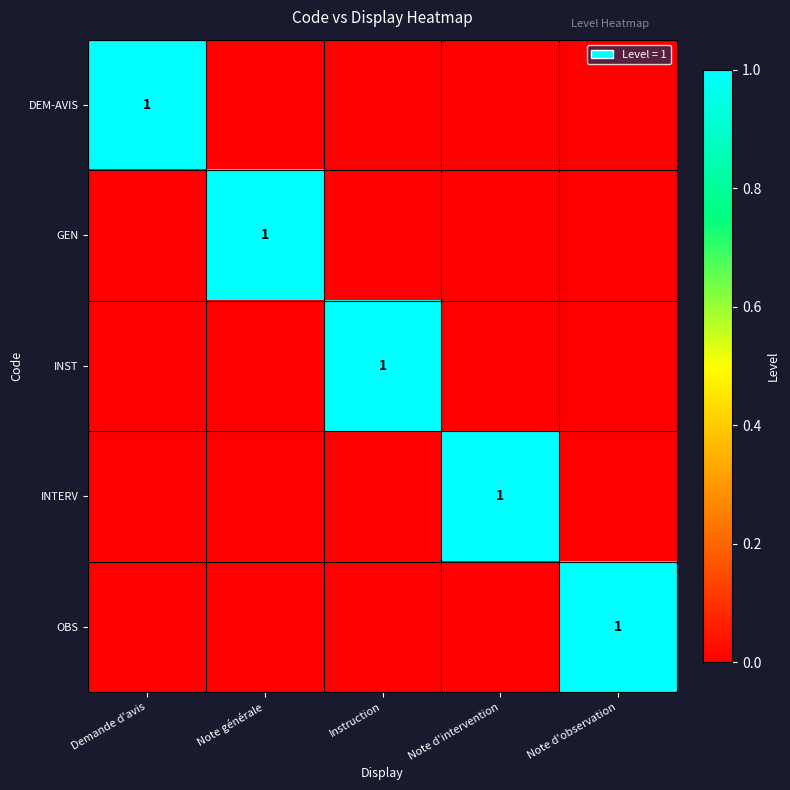

Between Note d'intervention and Instruction, which is larger?

Note d'intervention